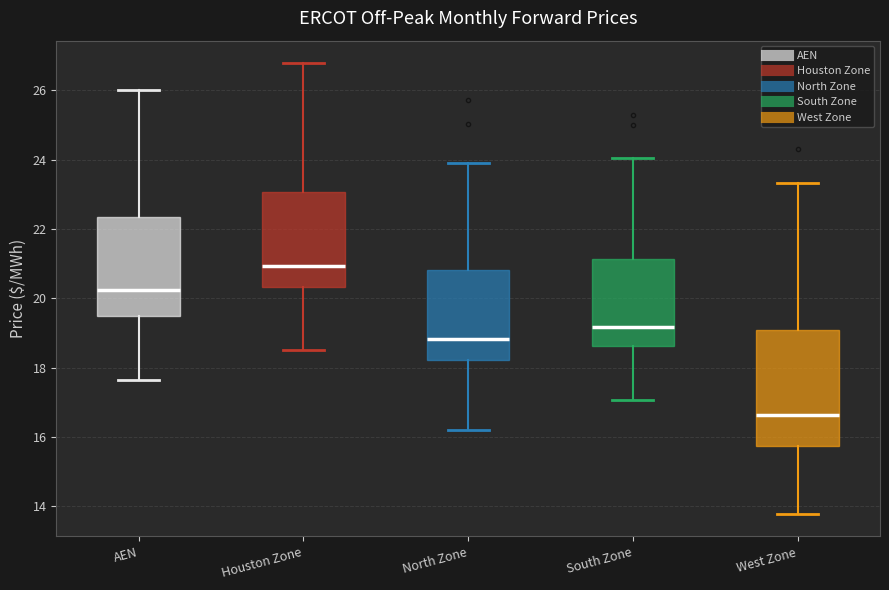

Where does the lower whisker of the box for Houston Zone end on the y-axis? The values are not printed on the chart, so give them approximately, as read against the axis.

18.6